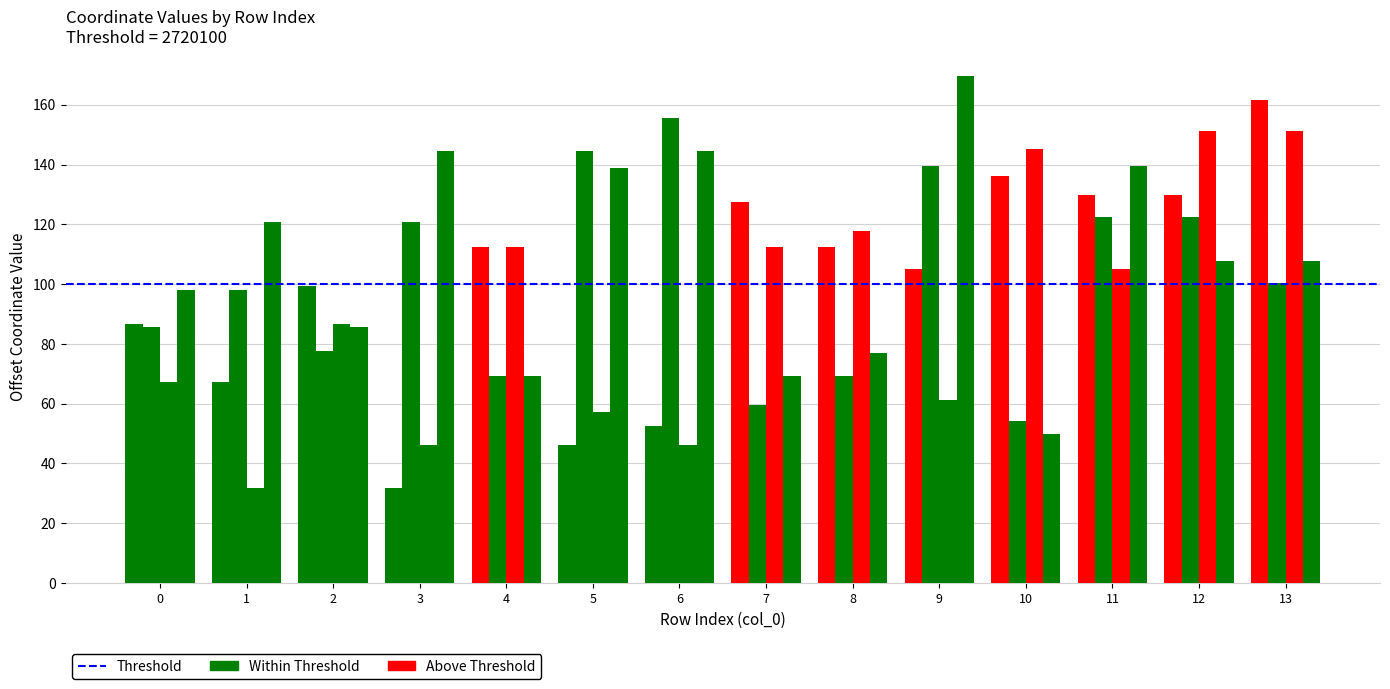

How many bars are there in total?

56